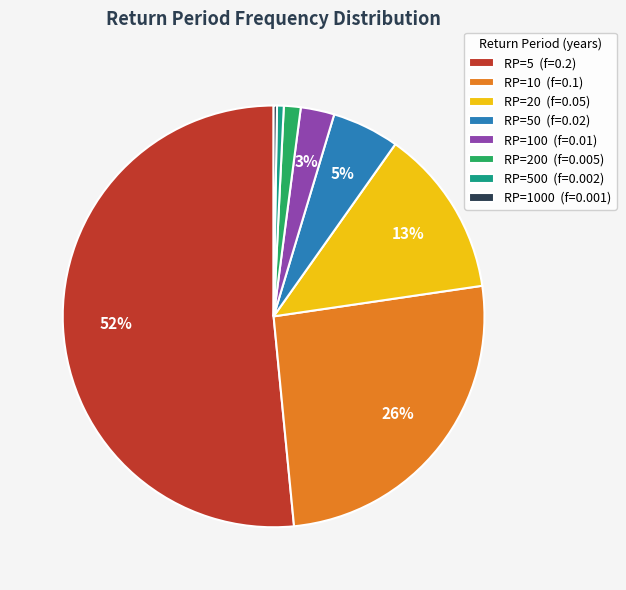

Between RP=20 (f=0.05) and RP=500 (f=0.002), which is larger?

RP=20 (f=0.05)